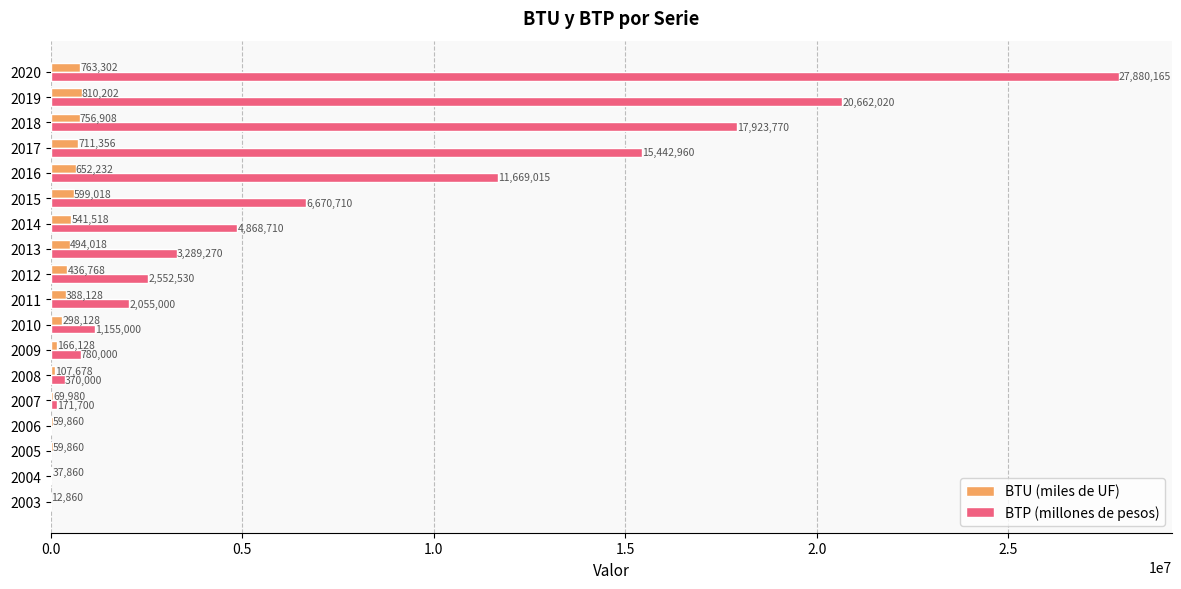

What is the sum of all BTP (millones de pesos) values?

115490850